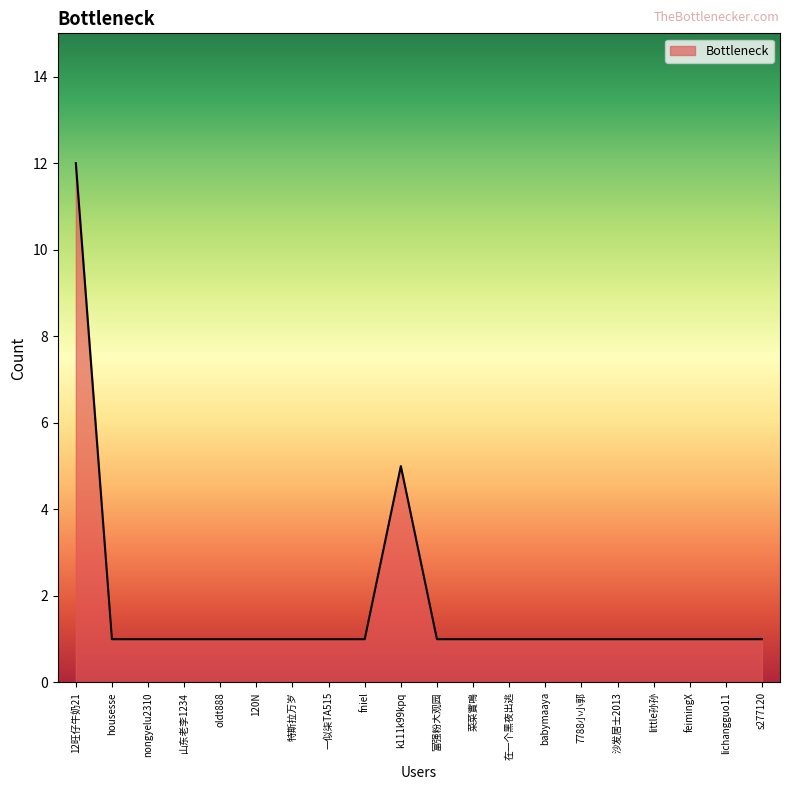

Reading left to right, transcribe all the data shown in this chart.

12旺仔牛奶21=12	housesse=1	nongyelu2310=1	山东老李1234=1	oldt888=1	120N=1	特斯拉万岁=1	一似柒TA515=1	fniel=1	k111k99kpq=5	富强粉大观园=1	菜菜實鳴=1	在一个黑夜出逃=1	babymaaya=1	7788小小郭=1	沙发居士2013=1	little孙孙=1	feimingX=1	lichangguo11=1	s277120=1